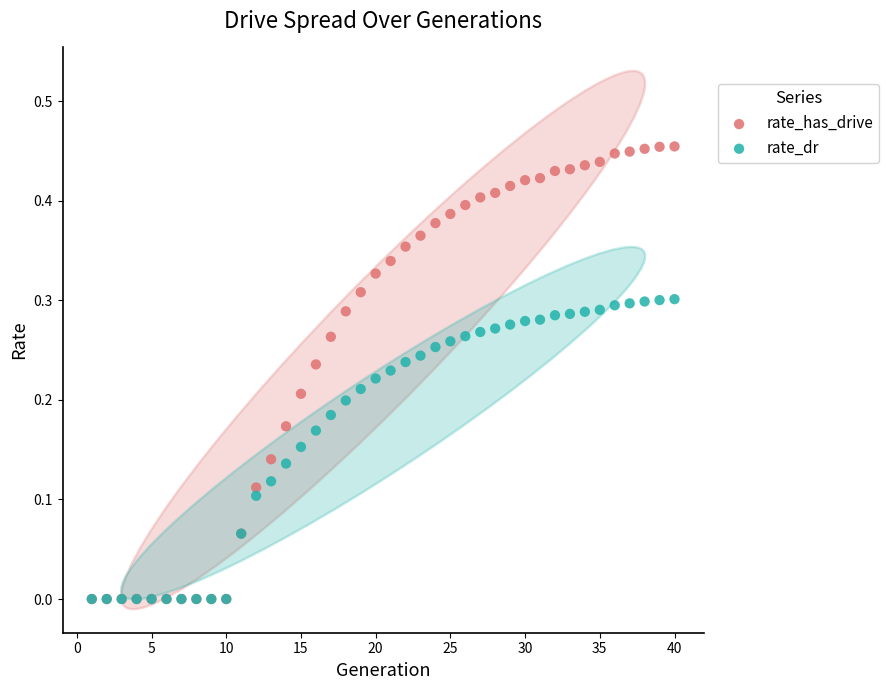

What are all the series names shown in the legend?

rate_has_drive, rate_dr